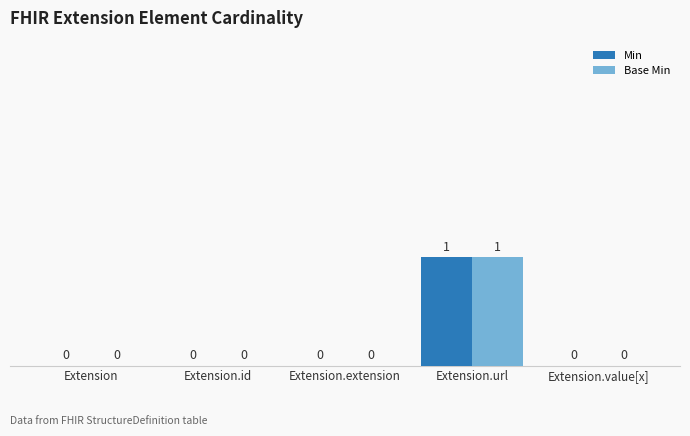

Is it true that Base Min equals 0 at Extension.value[x]?

True